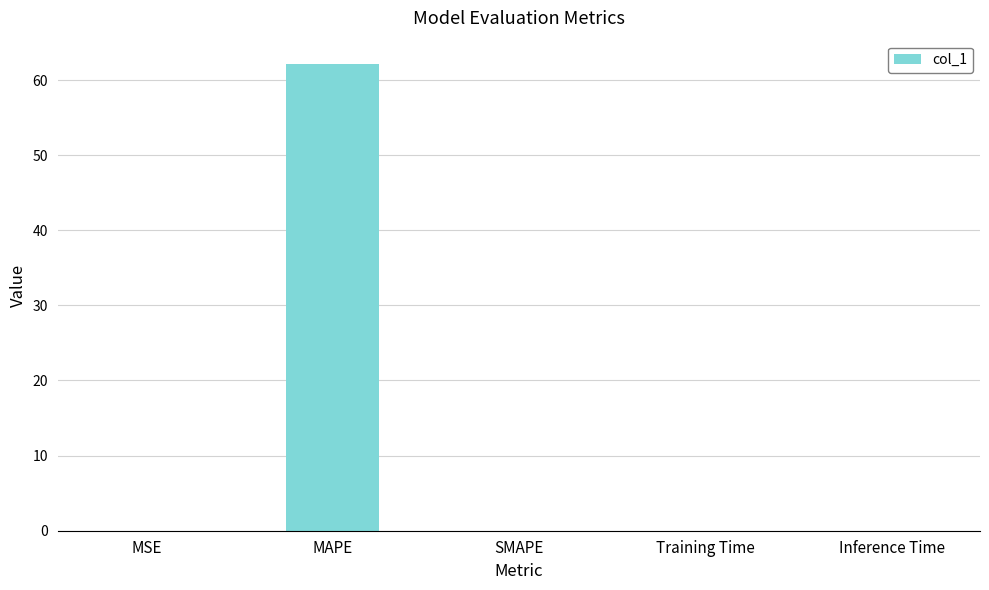

What is the sum of all values?

62.1